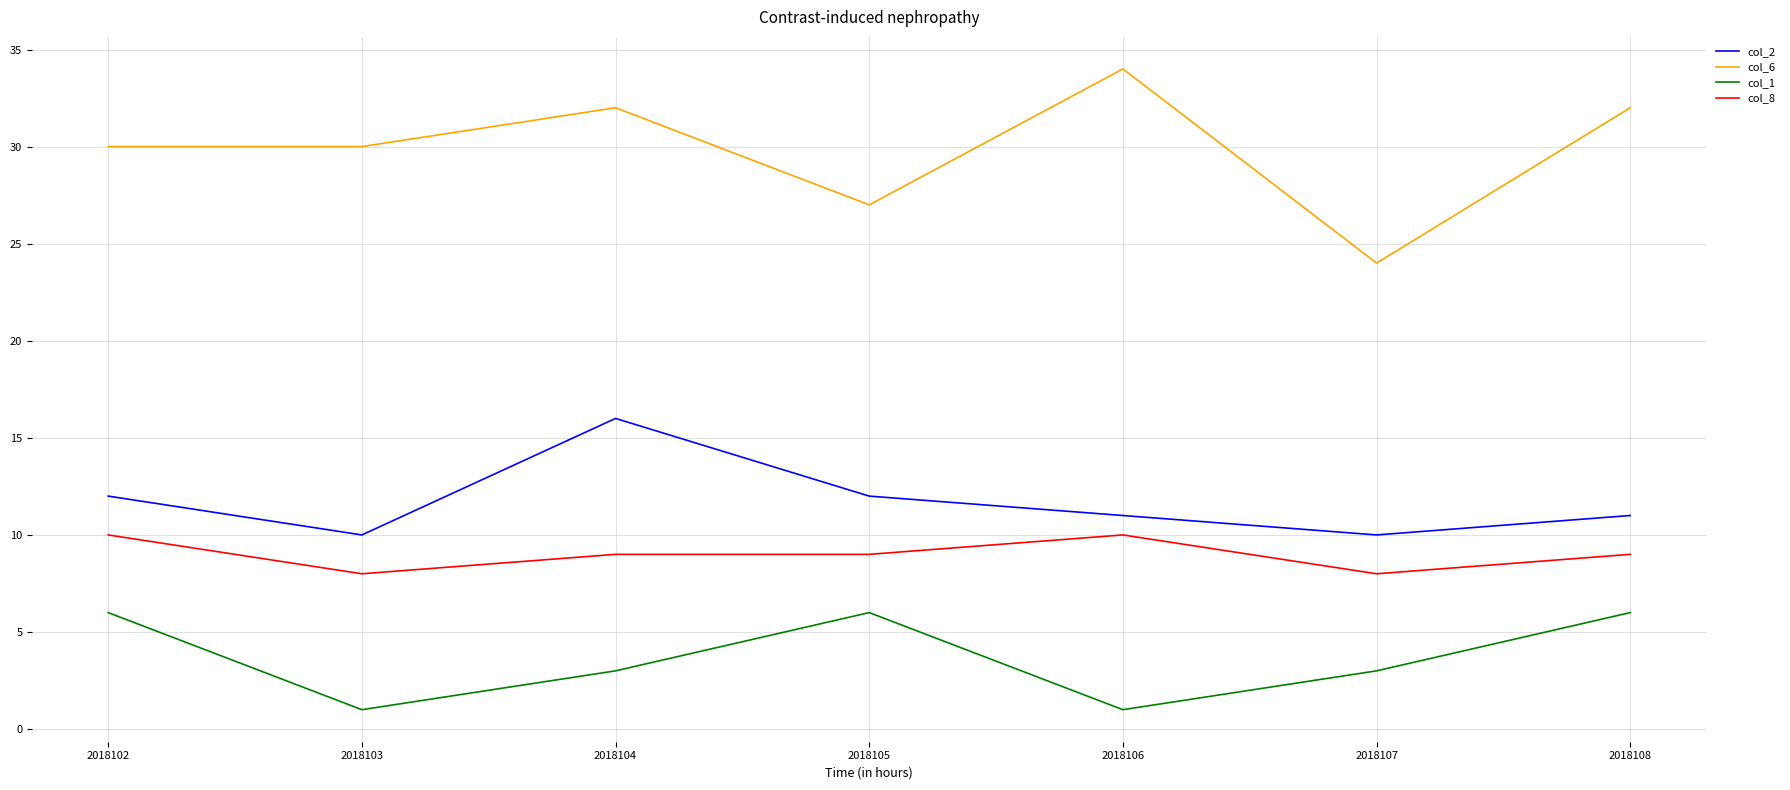

What is the maximum value for col_1?

6